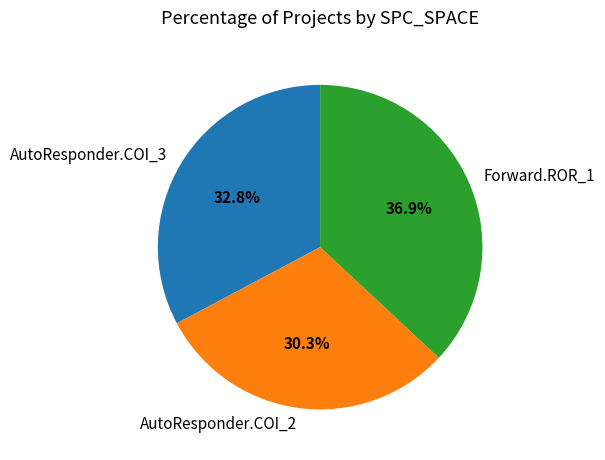

Is there a majority slice in this chart?

No